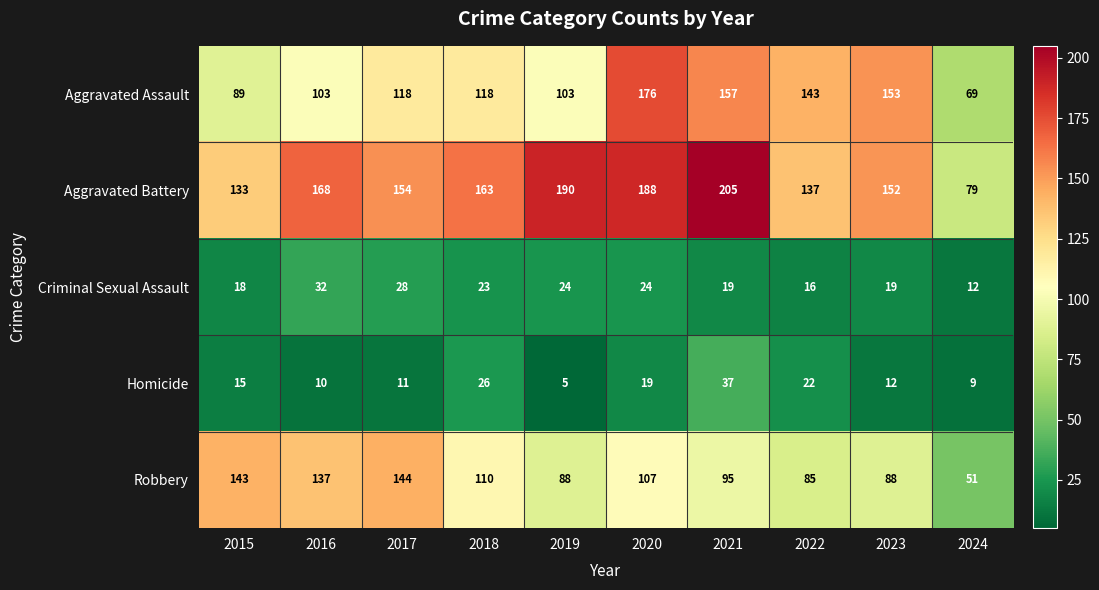

At 2016, list the series in order from largest to smallest.

Aggravated Battery, Robbery, Aggravated Assault, Criminal Sexual Assault, Homicide